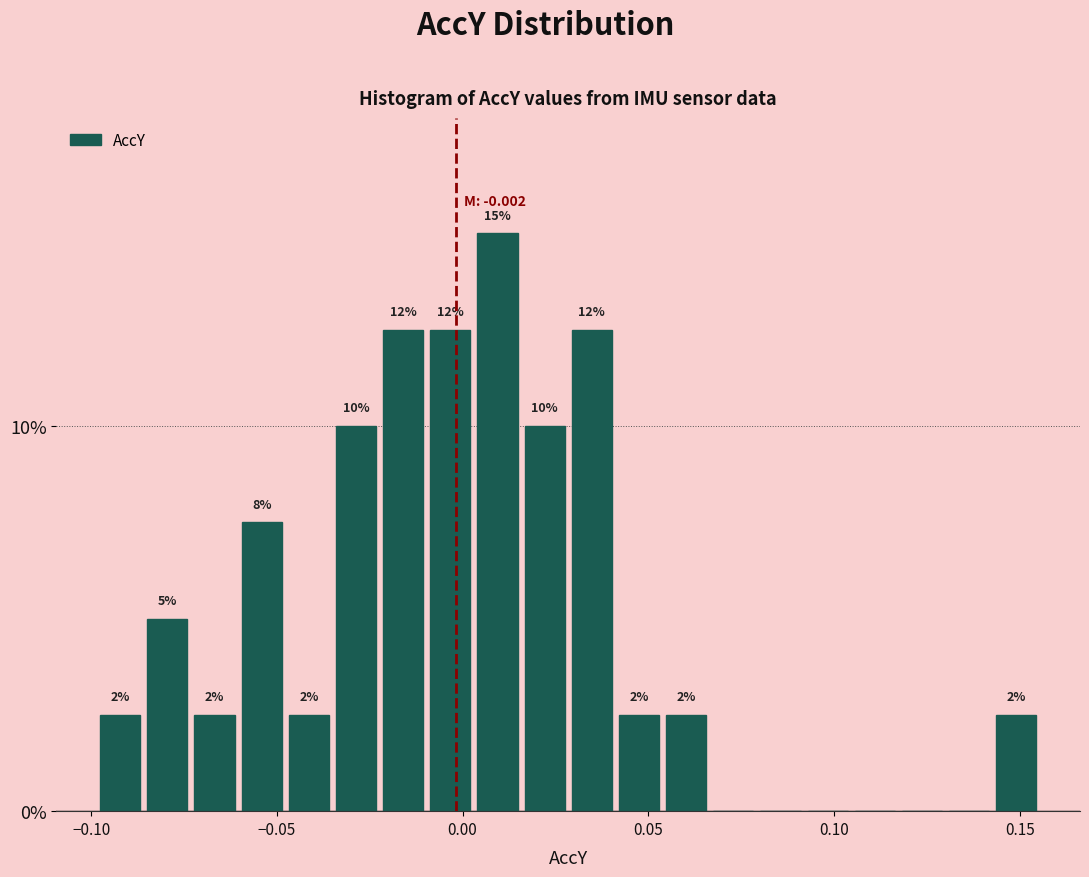

Read against the x-axis, roughly where is the centre of the tallest bar?

0.010